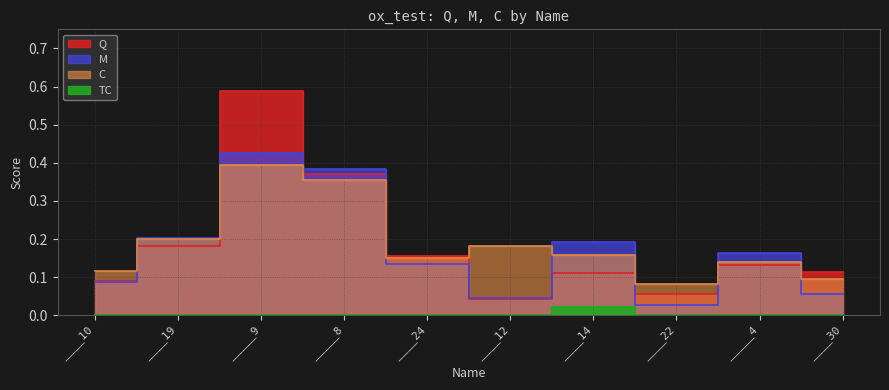

At which category does C reach its first local valley?

____24